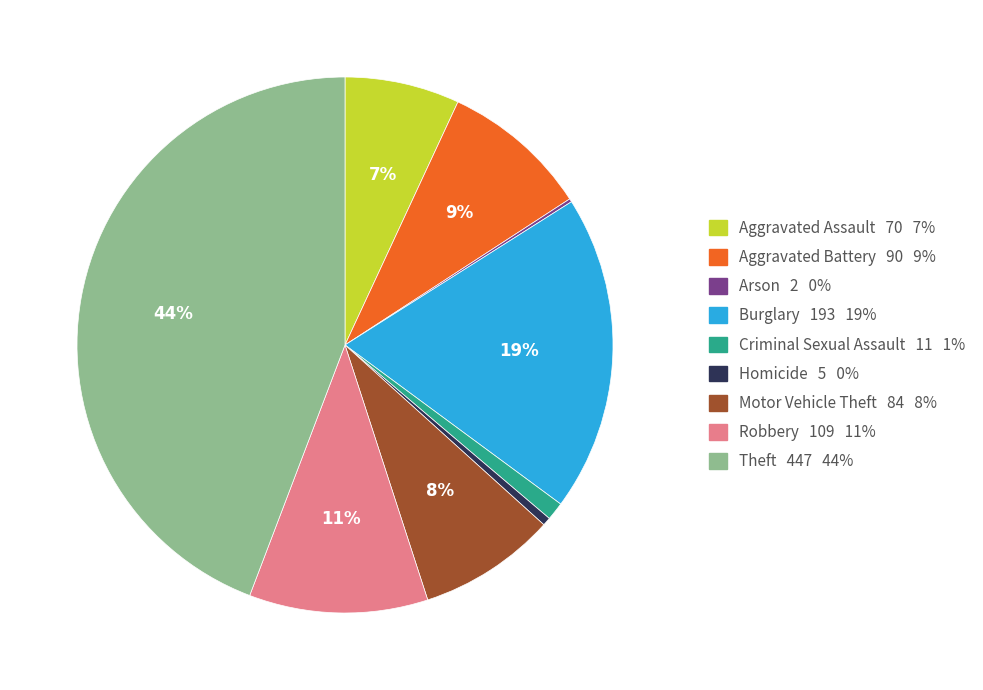

To the nearest percent, what is the average slice percentage?

11%